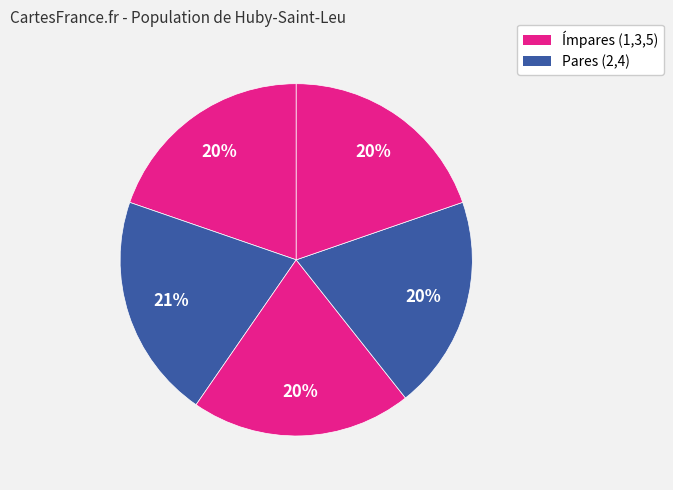

What is the smallest slice in the pie chart?

4